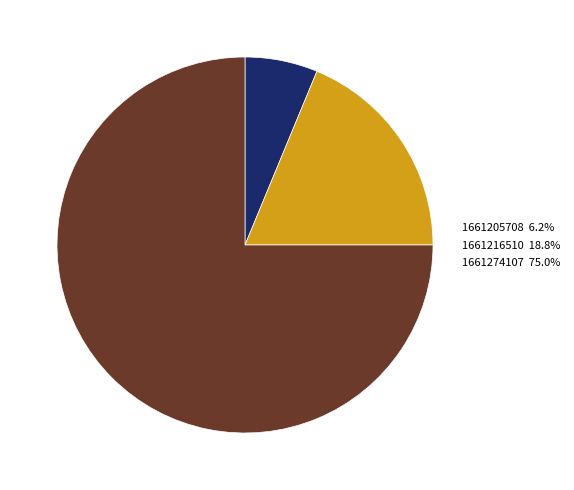

Is there a majority slice in this chart?

Yes